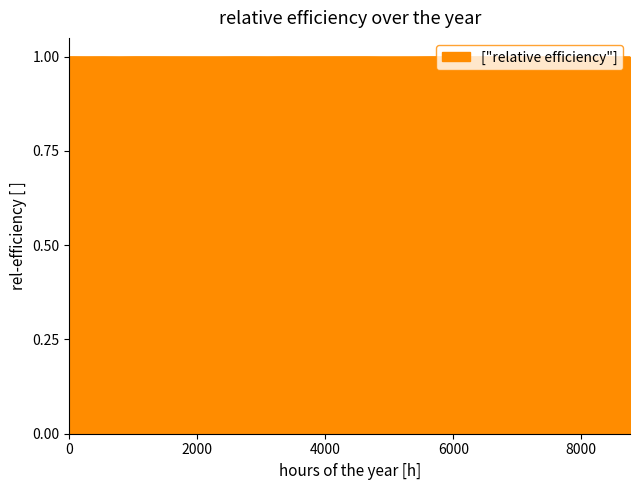

What is the average value?

1.0